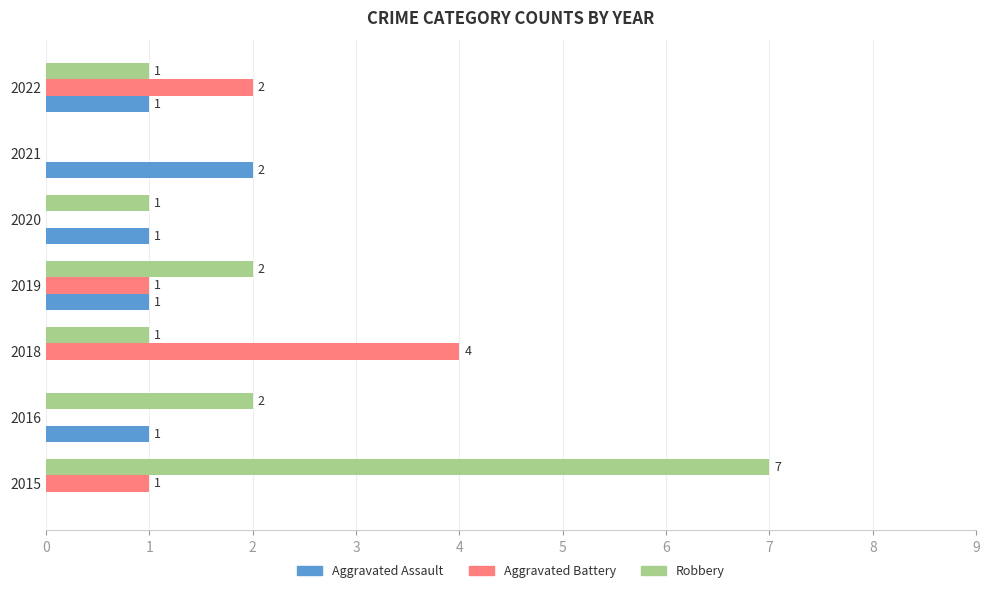

Which series has the widest spread of values?

Robbery